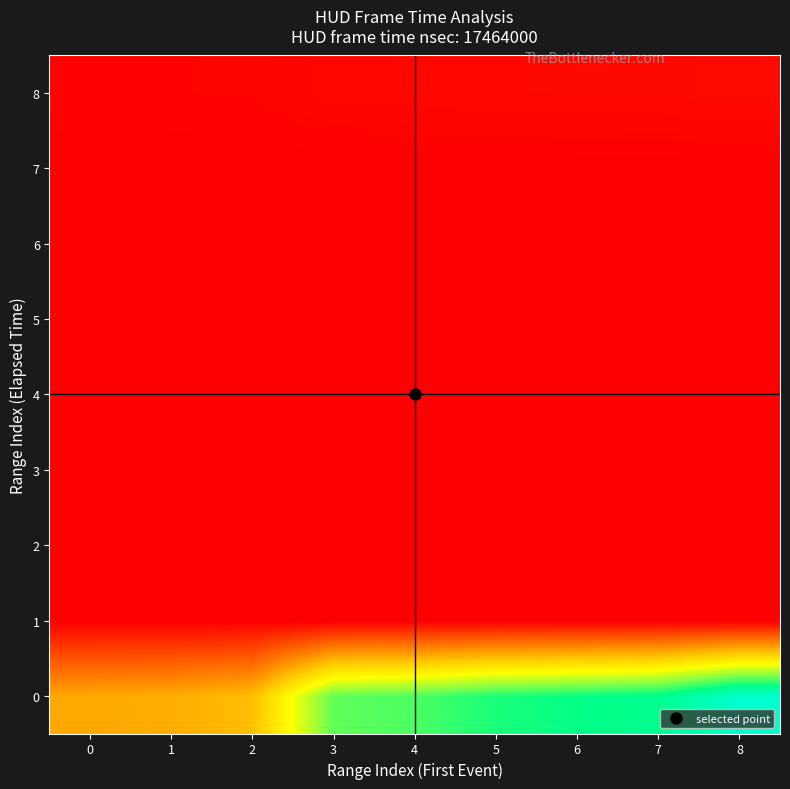

At which category is the sum across all series the highest?

8